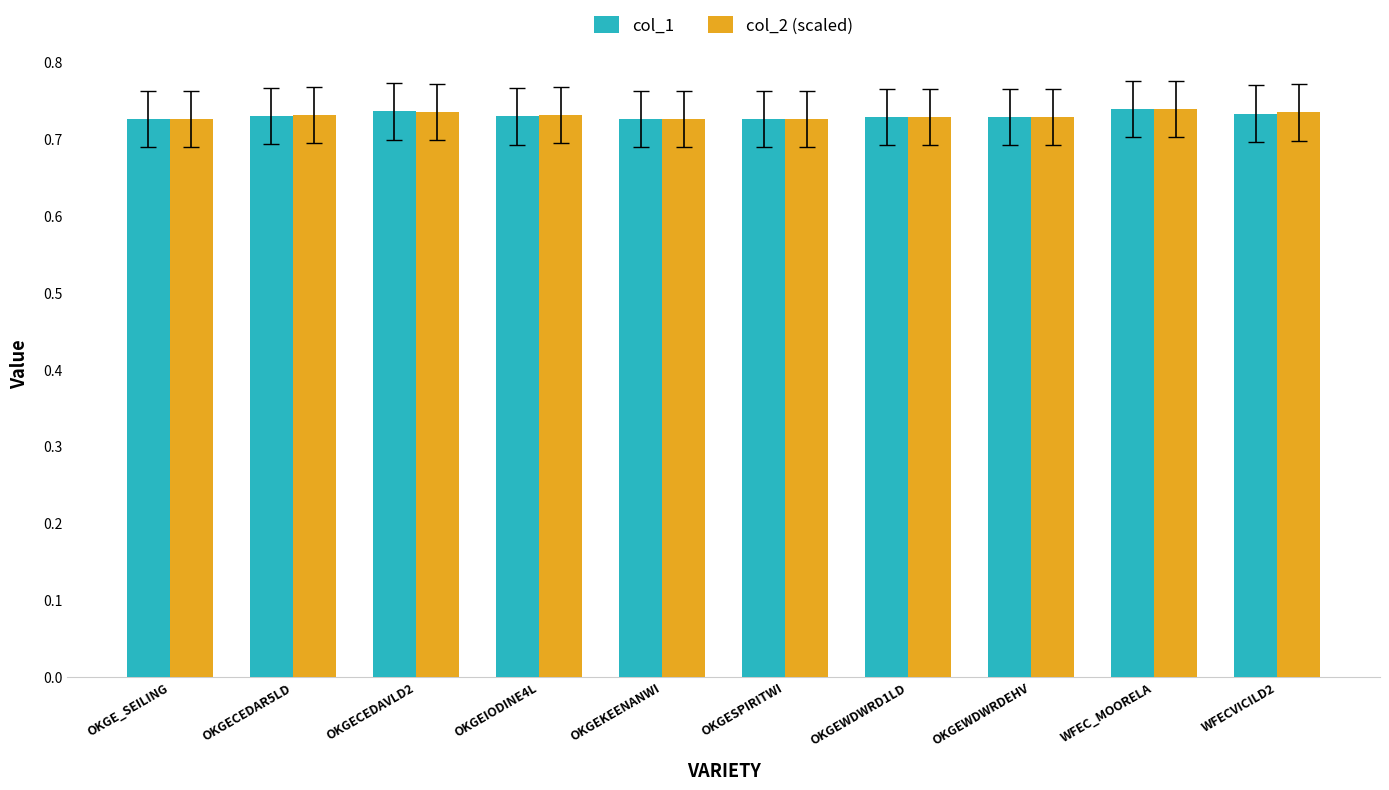

How many data points does each series have?

10